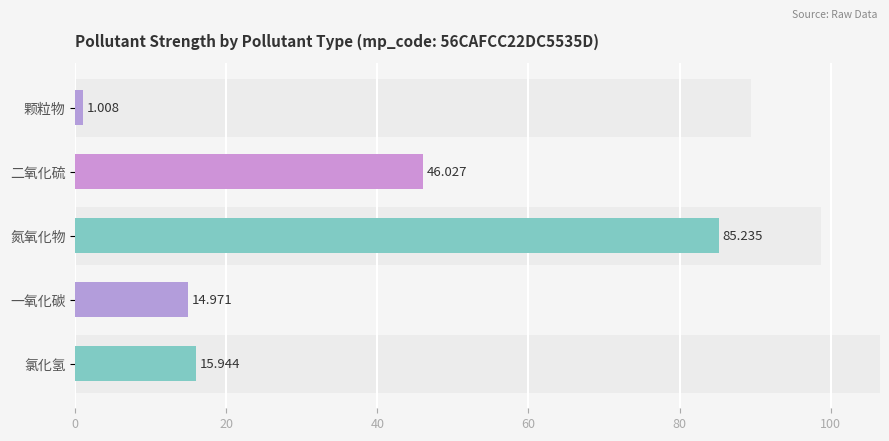

What is the greatest value displayed?

85.2